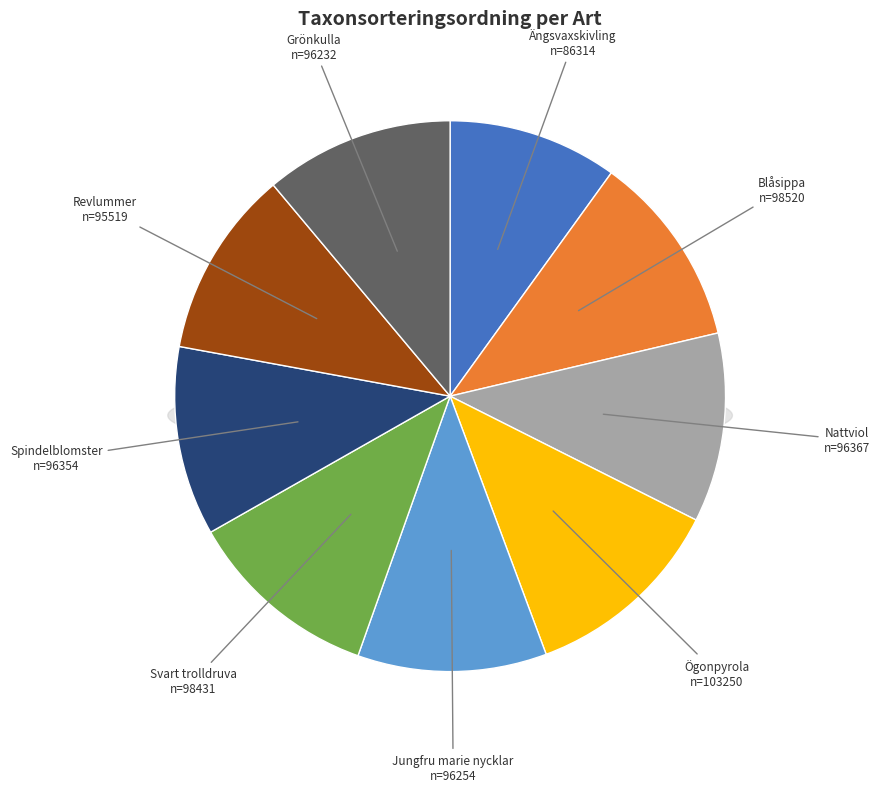

What portion of the pie excludes Grönkulla?

88.9%